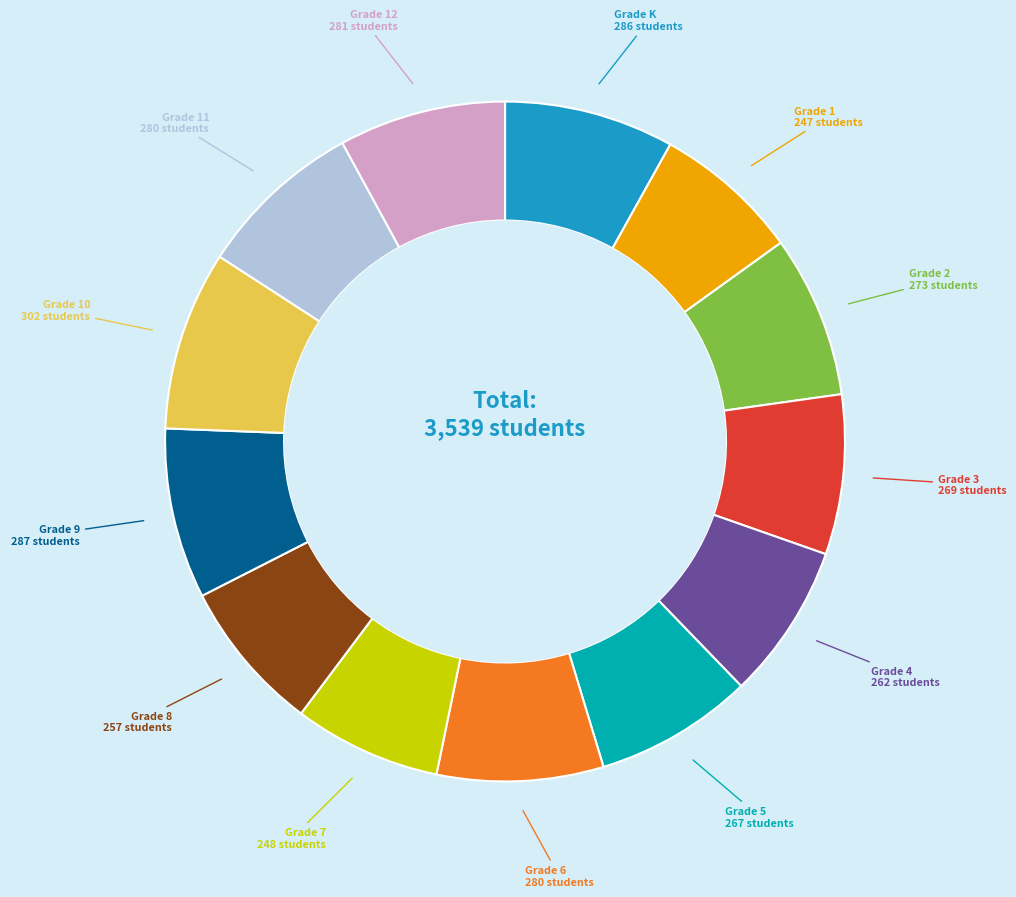

Is there a majority slice in this chart?

No